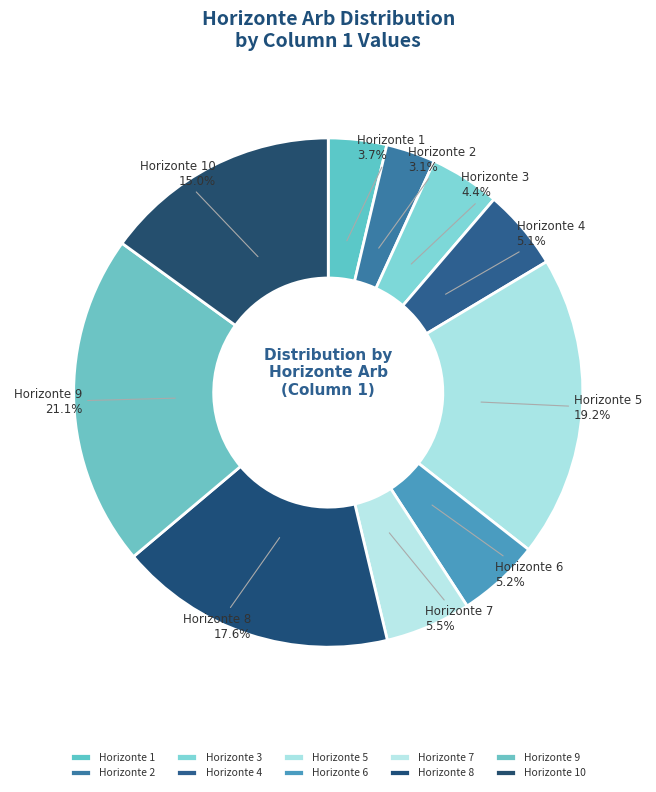

Do Horizonte 9 and Horizonte 6 together represent more than half of the pie?

No